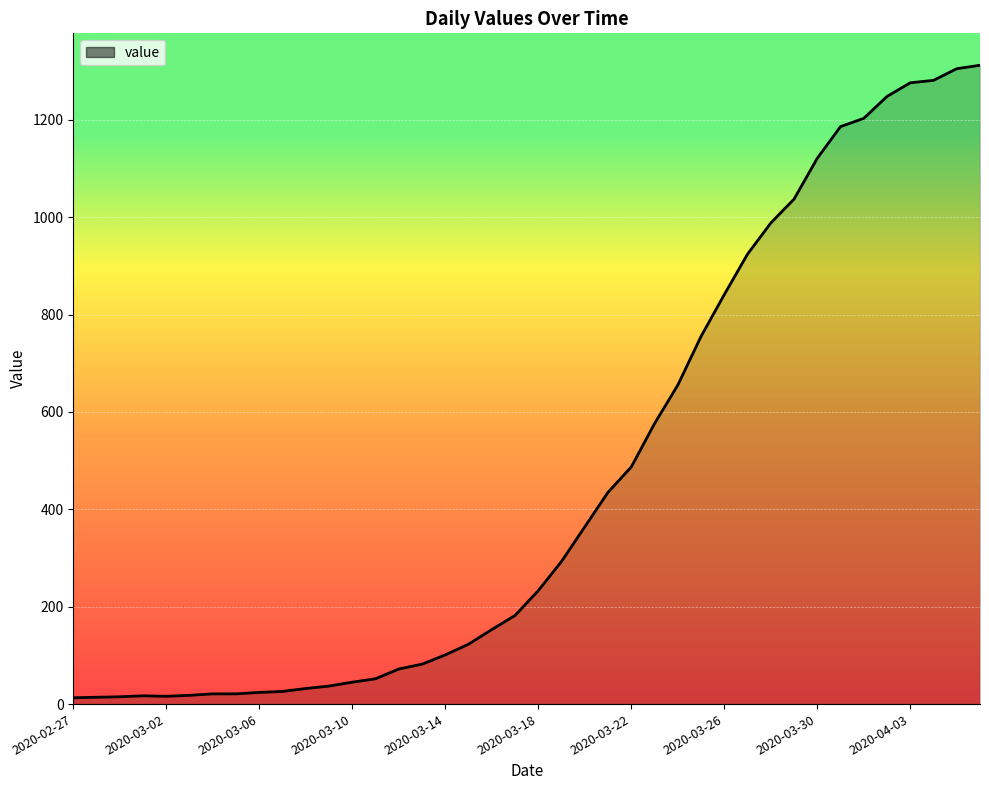

What is the greatest value displayed?

1312